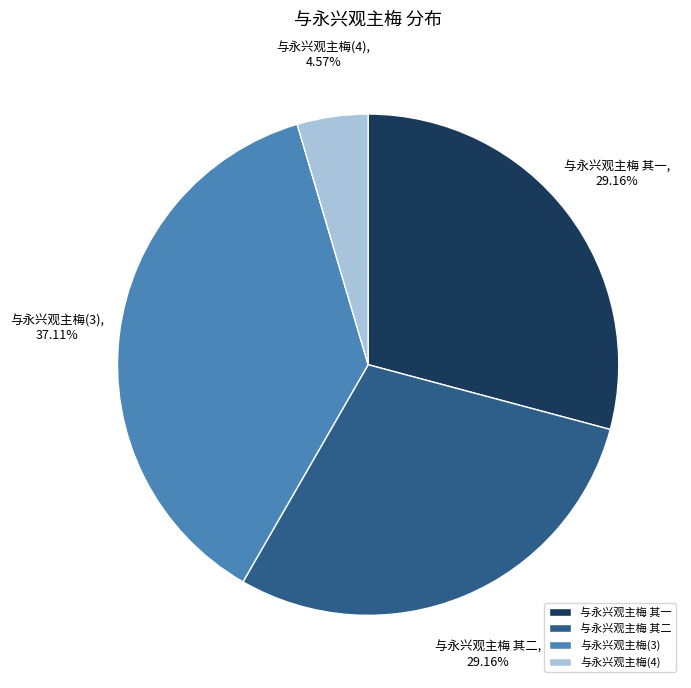

True or false: 与永兴观主梅 其一 accounts for 29% of the total.

True